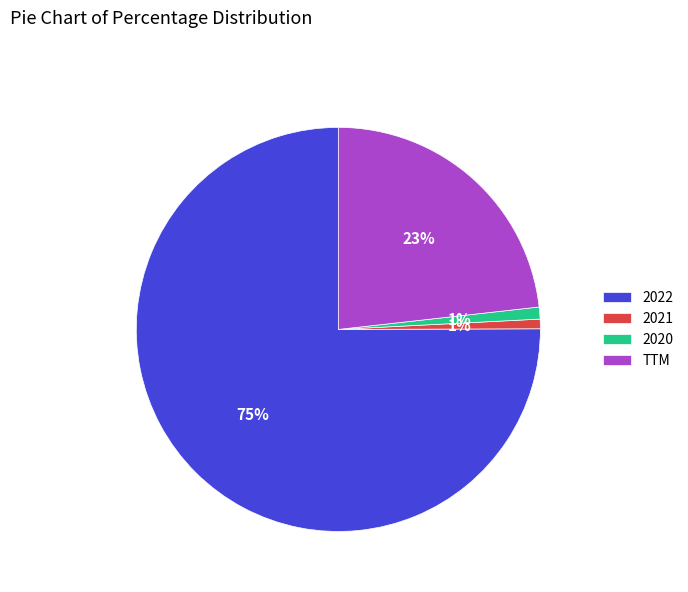

Which category has the biggest portion of the pie?

2022